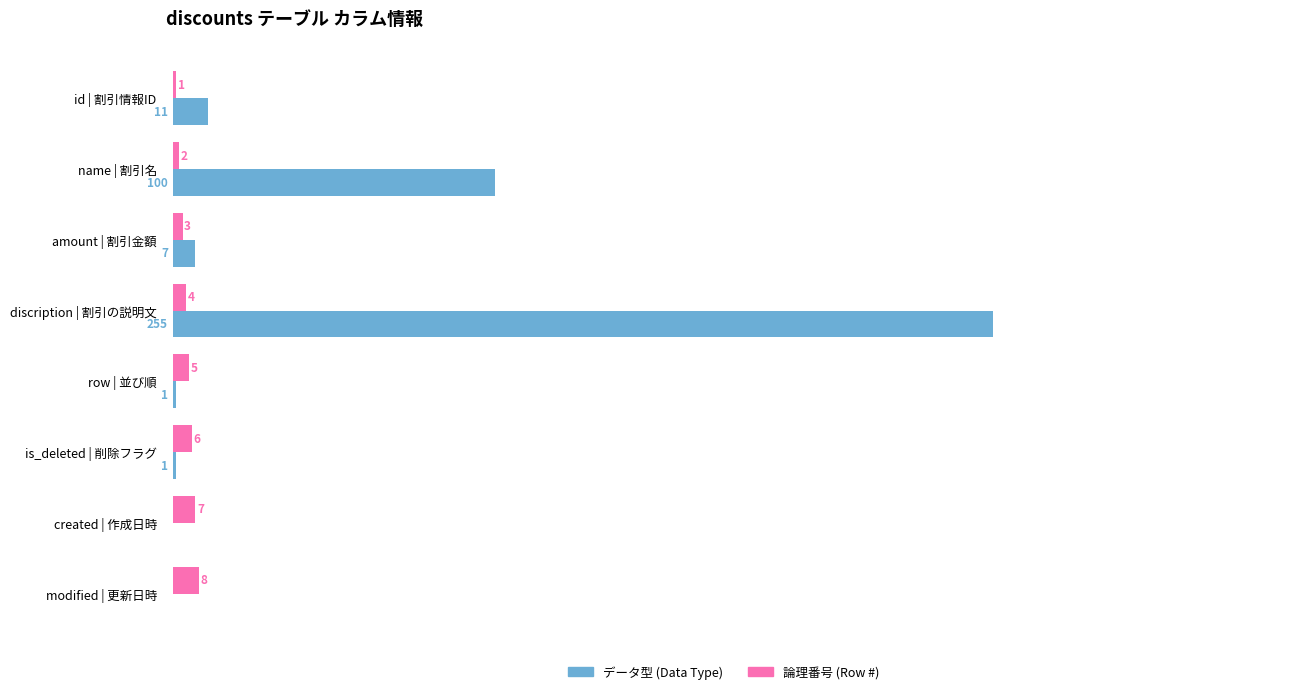

At which label is データ型 (Data Type) closest to 127?

name | 割引名